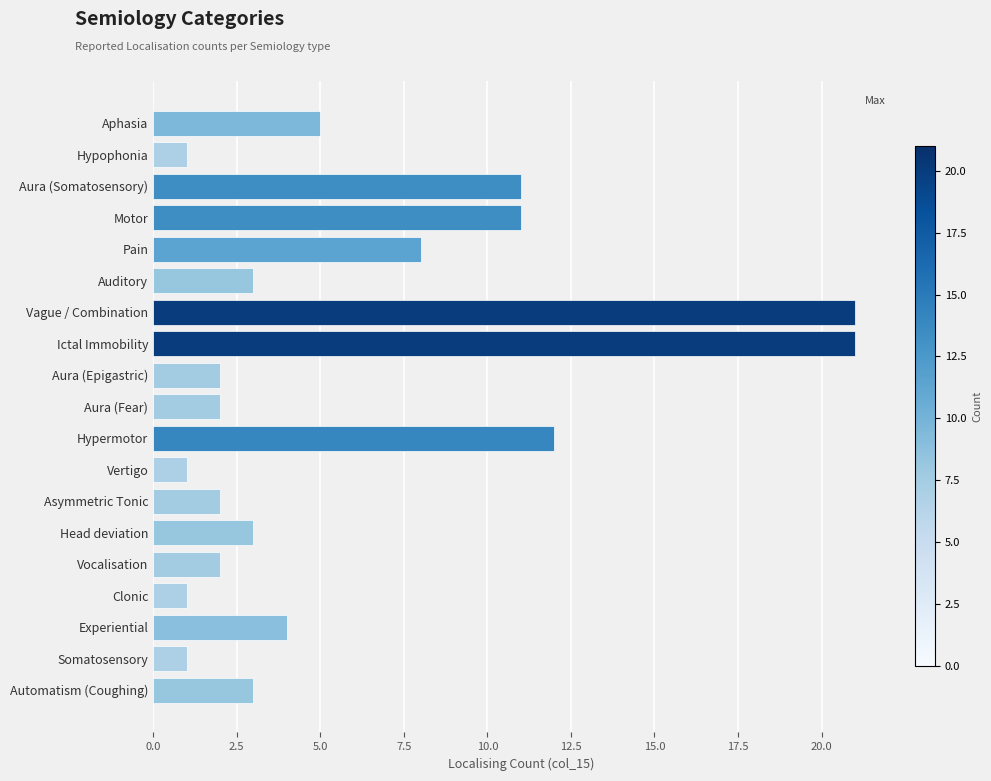

What is the greatest value displayed?

21